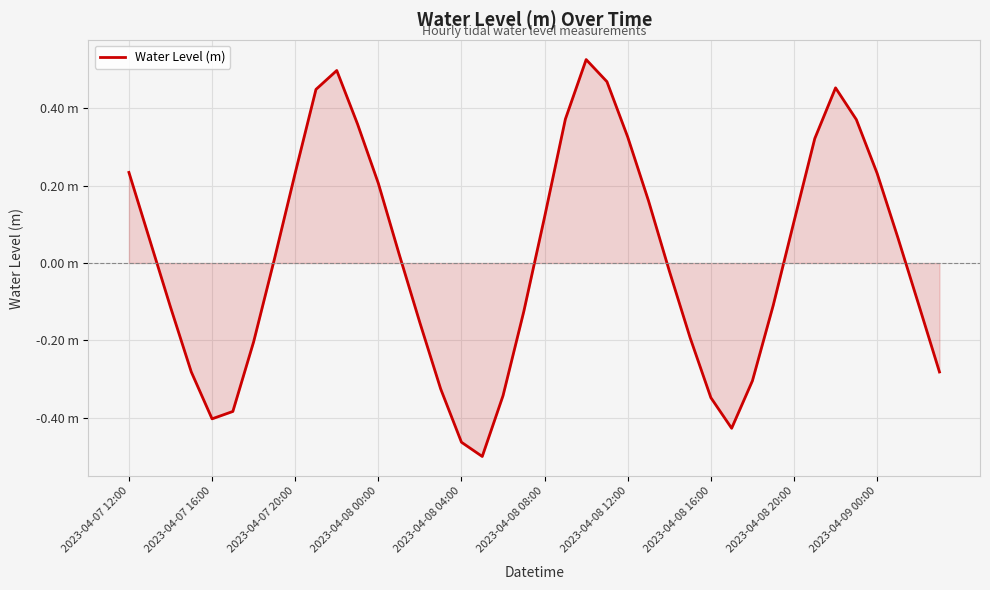

How many interior local valleys (lower than both neighbors) does the data have?

3